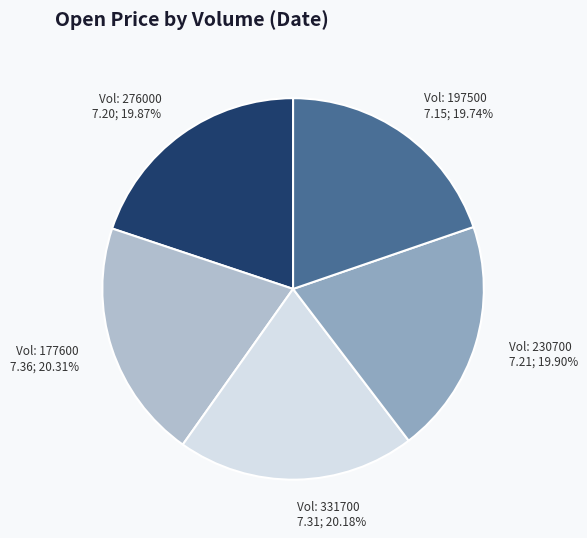

Does any single category account for the majority?

No